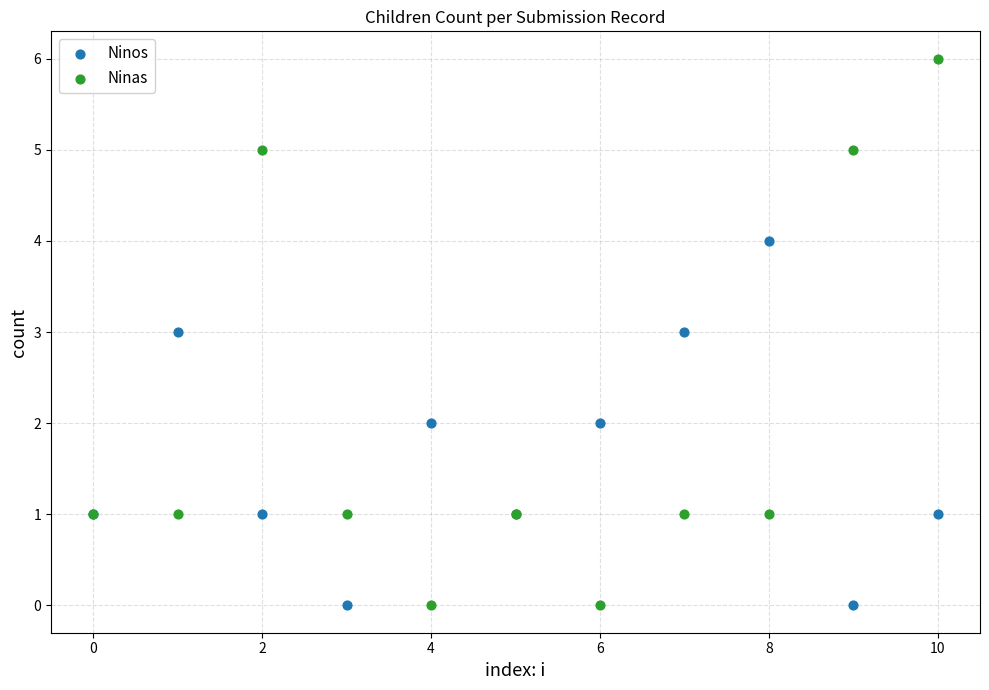

Which series contains the highest Y value?

Ninas